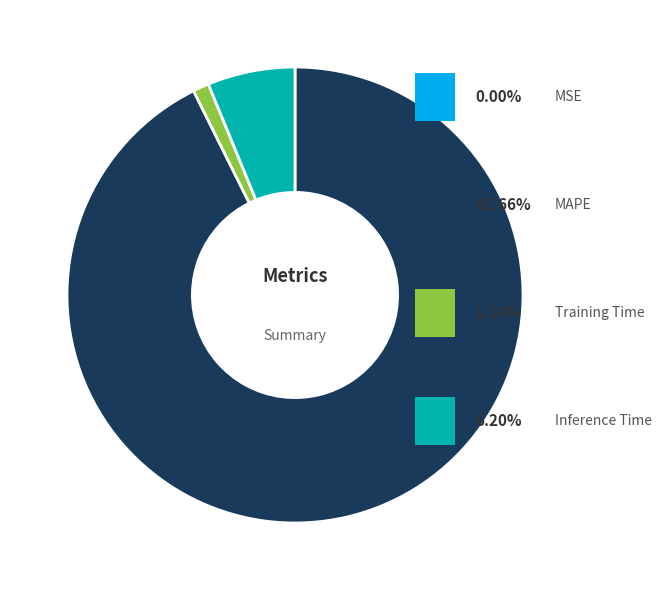

Does any single category account for the majority?

Yes